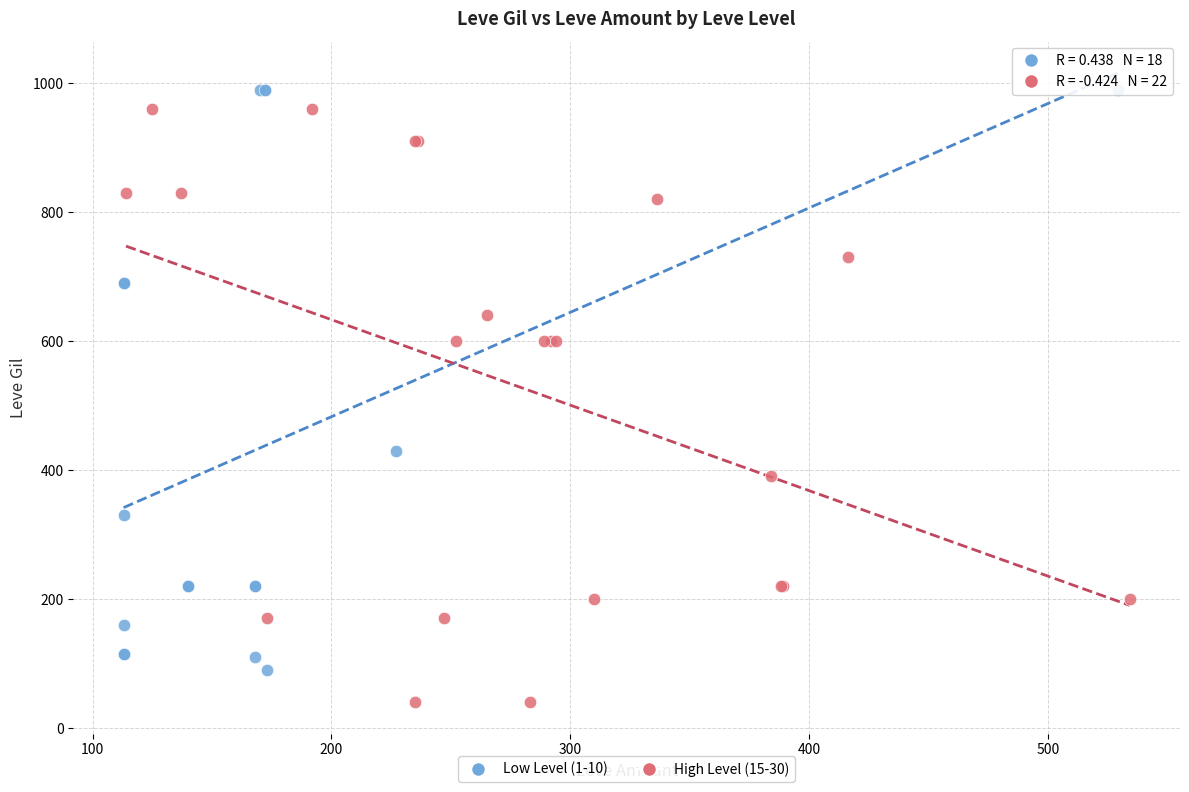

What are all the series names shown in the legend?

Low Level (1-10), High Level (15-30)